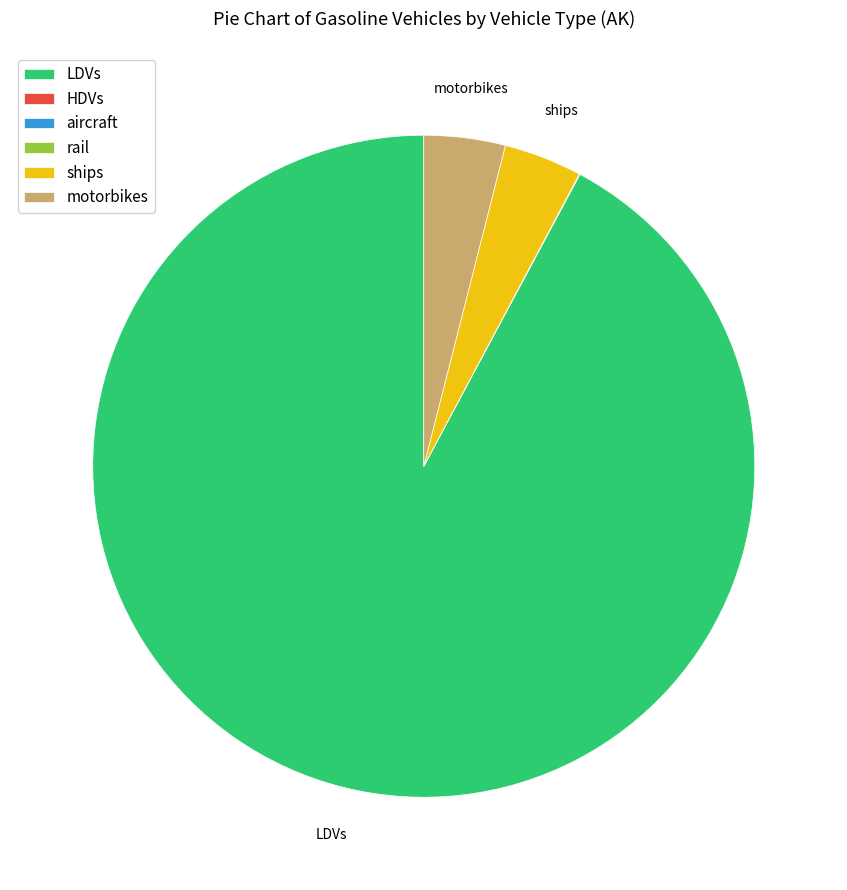

What is the majority slice?

LDVs